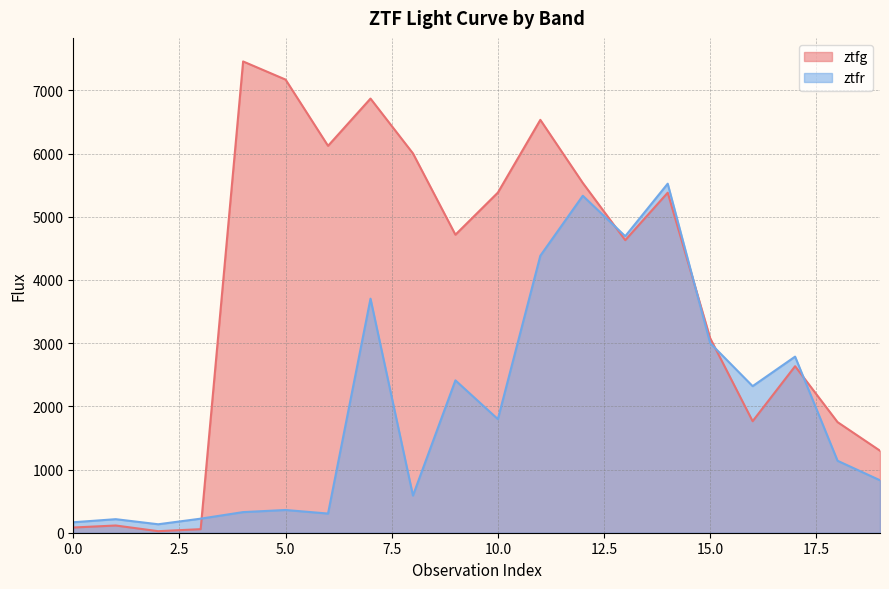

Where does the ztfr series first go above 1797?

7